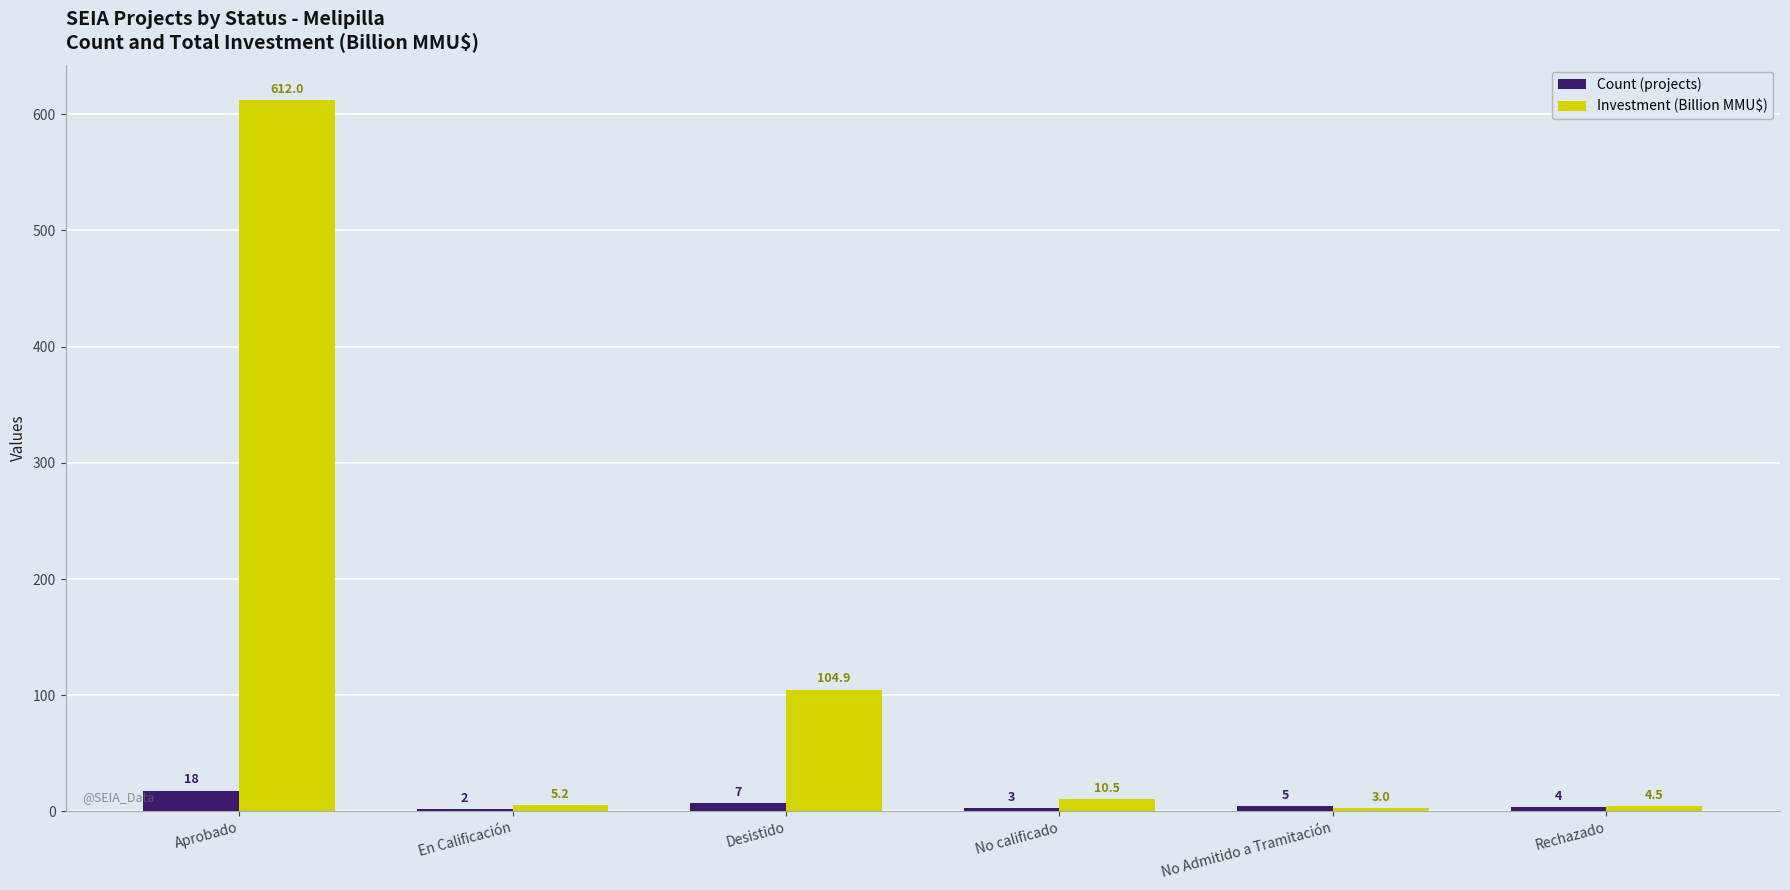

How many data points in Investment (Billion MMU$) are above 10?

3